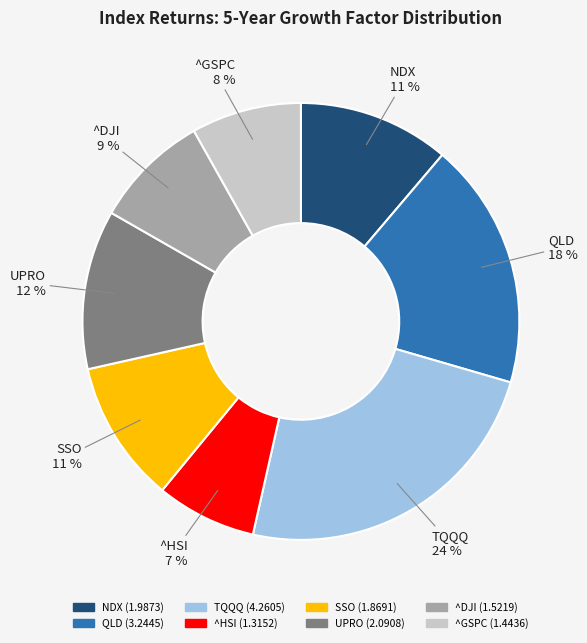

True or false: ^DJI accounts for 15% of the total.

False